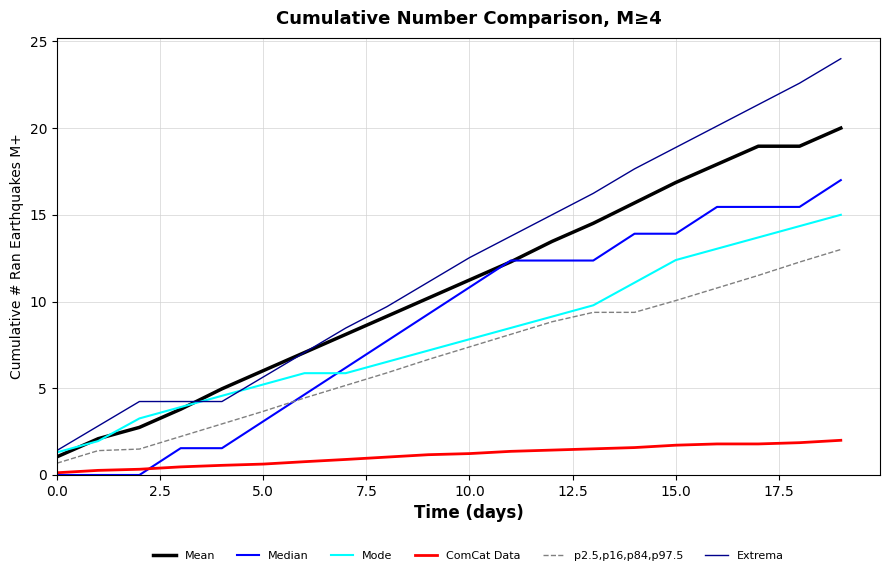

Is this an area chart (filled region under the line)?

No